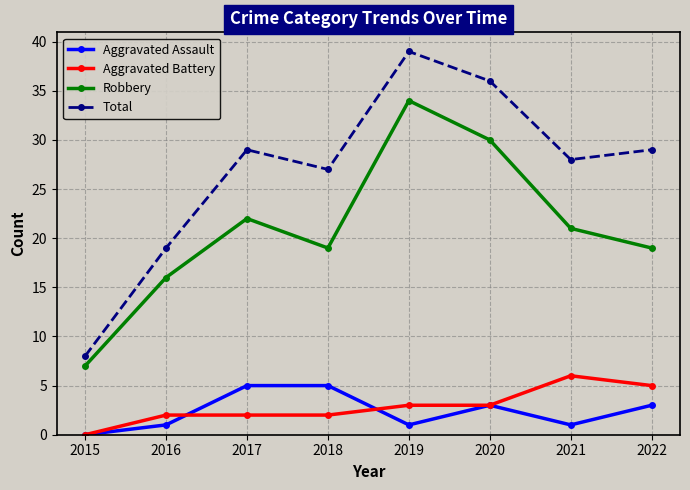

Is this an area chart (filled region under the line)?

No